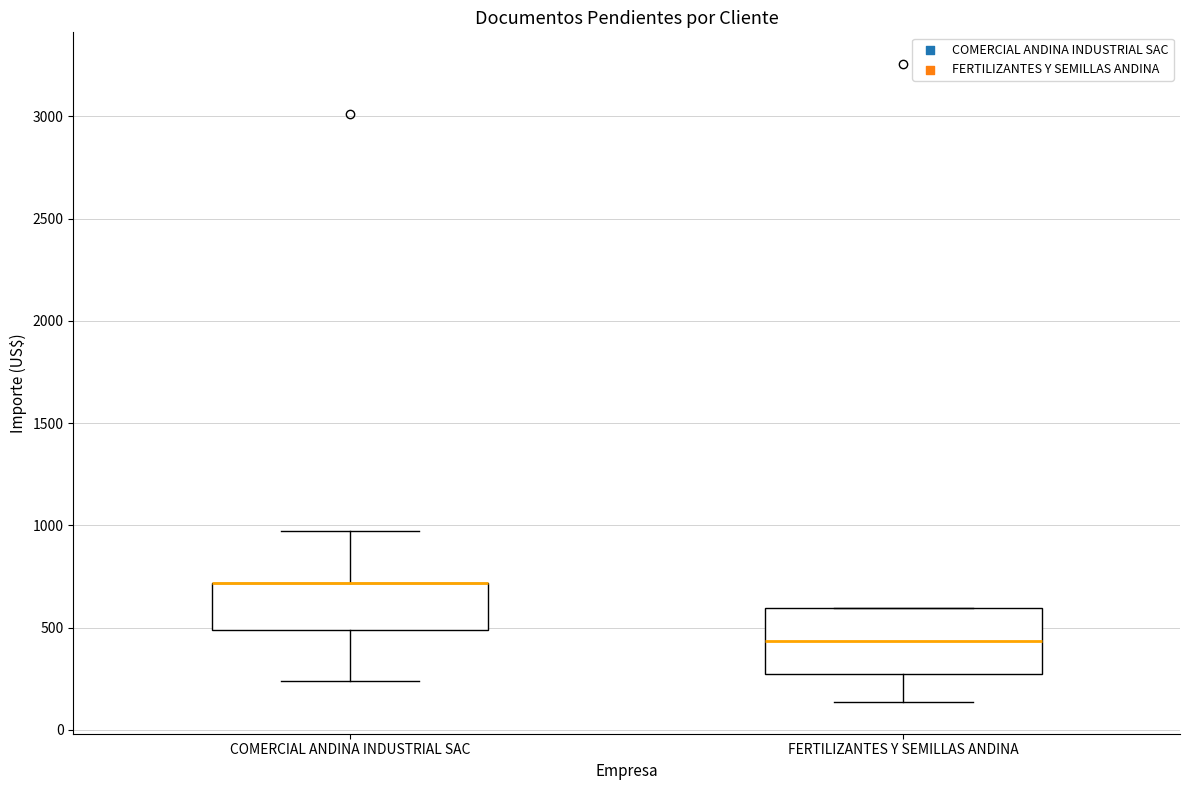

Where does the median line of the box for FERTILIZANTES Y SEMILLAS ANDINA sit on the y-axis? The values are not printed on the chart, so give them approximately, as read against the axis.

450